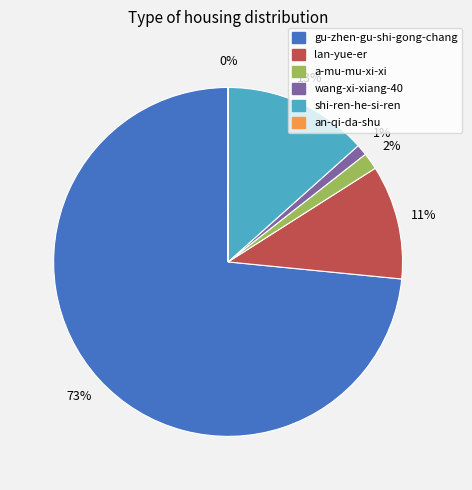

True or false: shi-ren-he-si-ren accounts for 3% of the total.

False